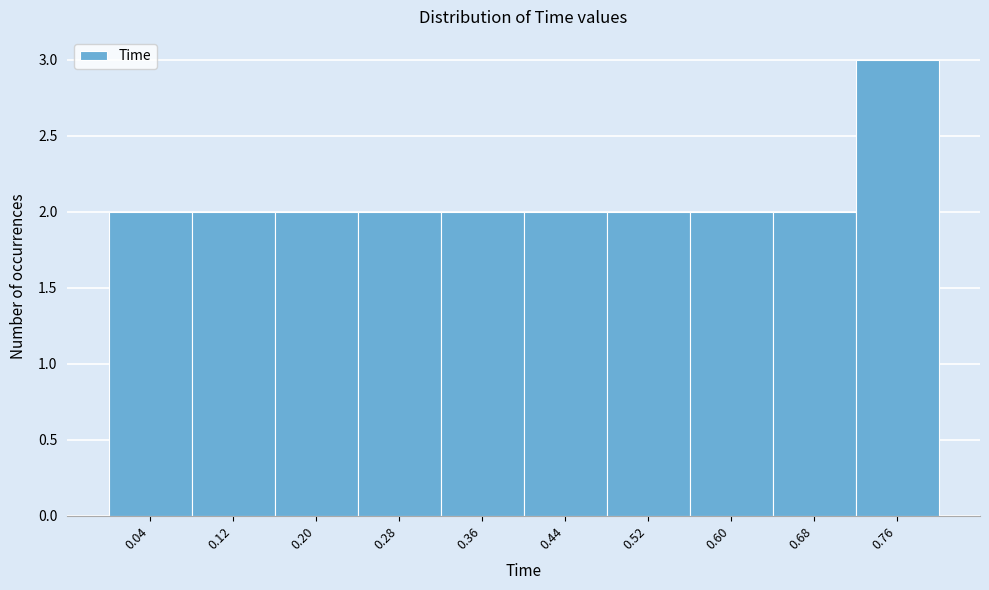

Reading left to right, list every bar in this chart as the range it spans on the x-axis followed by its height. The values are not printed on the chart, so give them approximately, as read against the axis.

0.00 to 0.08: 2
0.08 to 0.16: 2
0.16 to 0.24: 2
0.24 to 0.32: 2
0.32 to 0.40: 2
0.40 to 0.48: 2
0.48 to 0.56: 2
0.56 to 0.64: 2
0.64 to 0.72: 2
0.72 to 0.80: 3